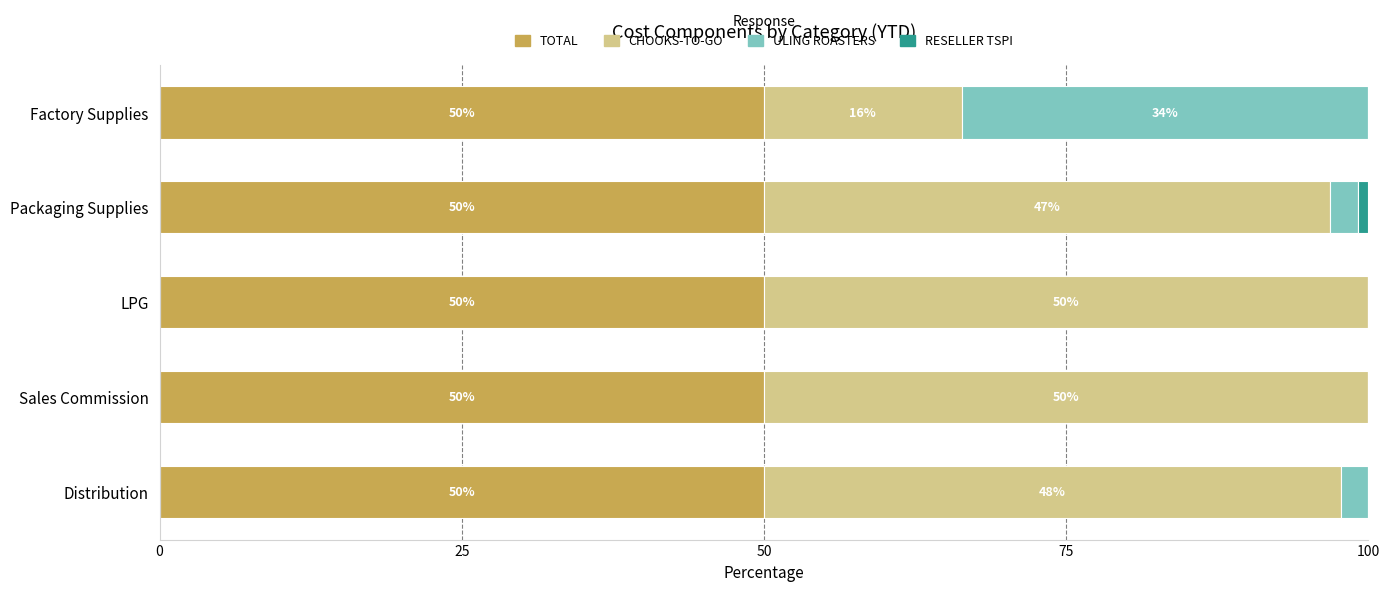

What is the highest value of the TOTAL series?

50.0